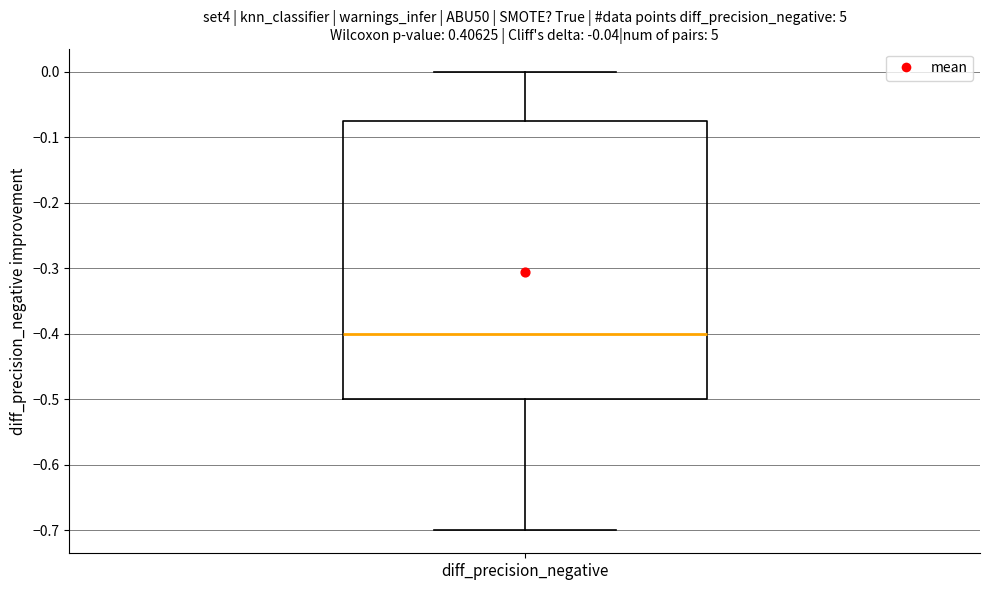

Read this box plot against the y-axis: the position of the median line, the range covered by the box, and the ends of both whiskers. The values are not printed on the chart, so give them approximately, as read against the axis.

median -0.40, box -0.50 to -0.07, whiskers -0.70 to 0.00